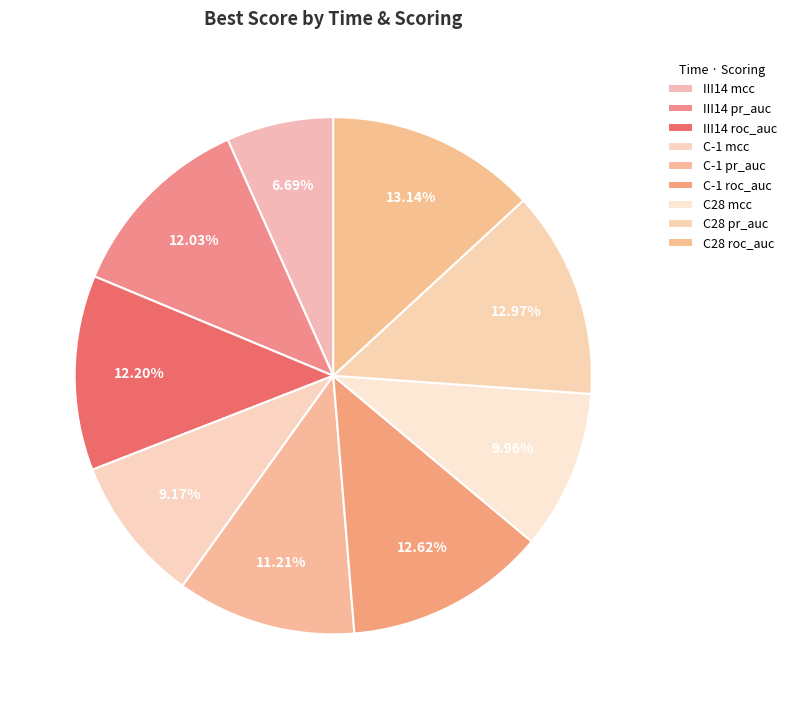

How many segments does this pie chart have?

9